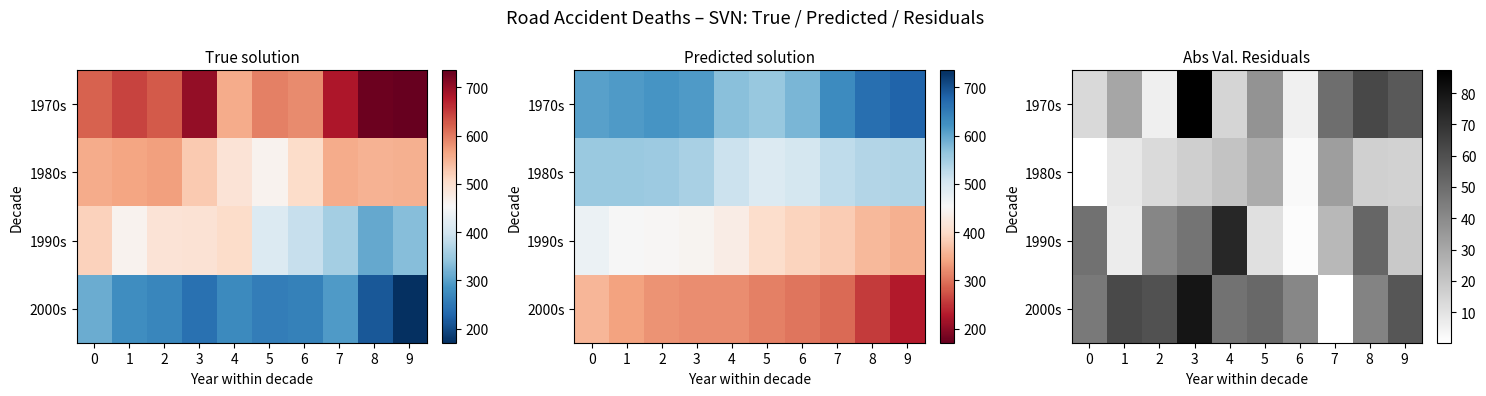

Is it true that 2000s equals 79.9 at 3?

True